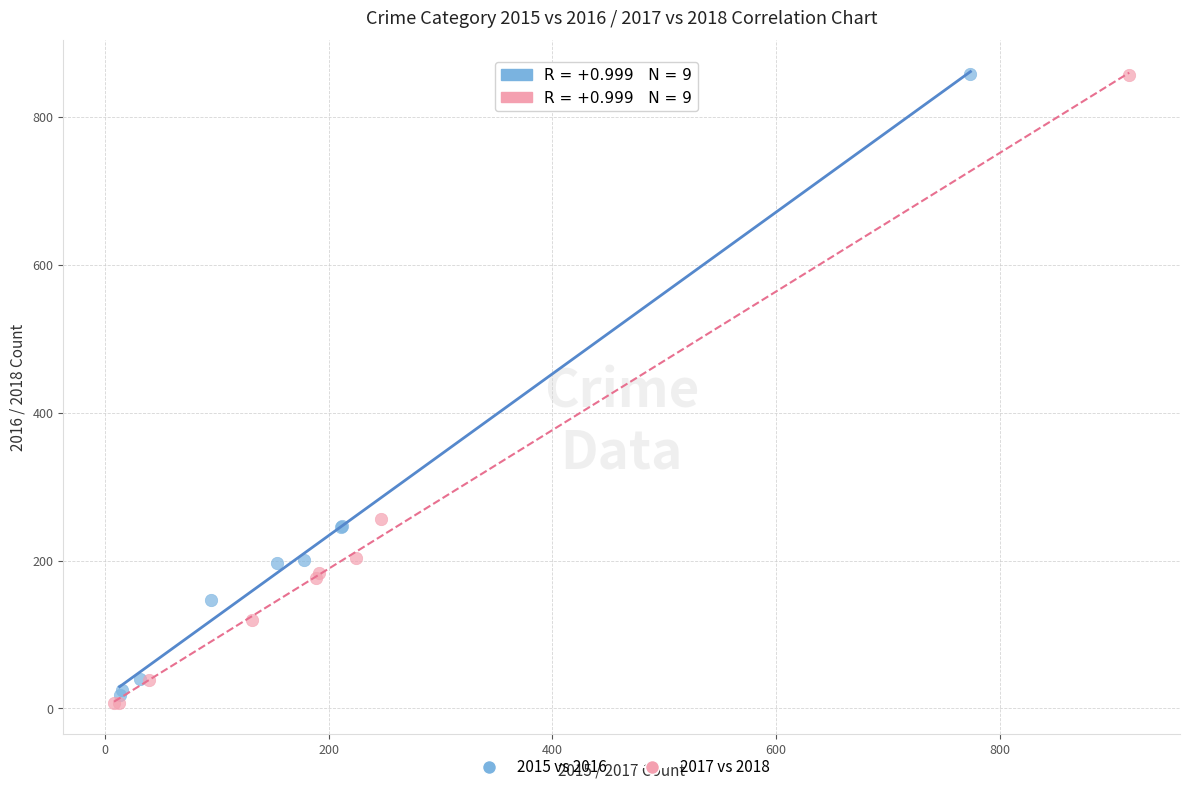

Which series contains the lowest Y value?

2017 vs 2018